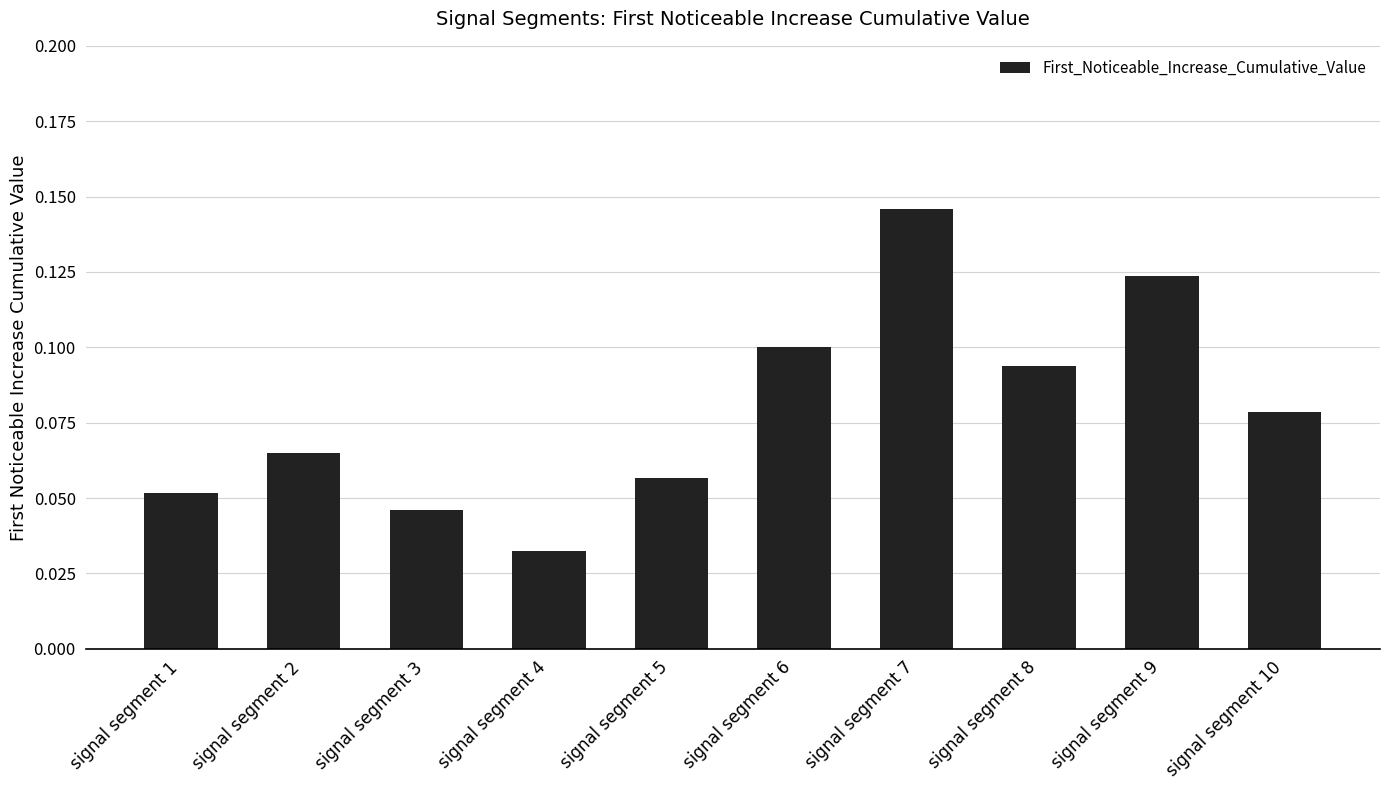

Are the bars grouped side by side (vs. stacked)?

No